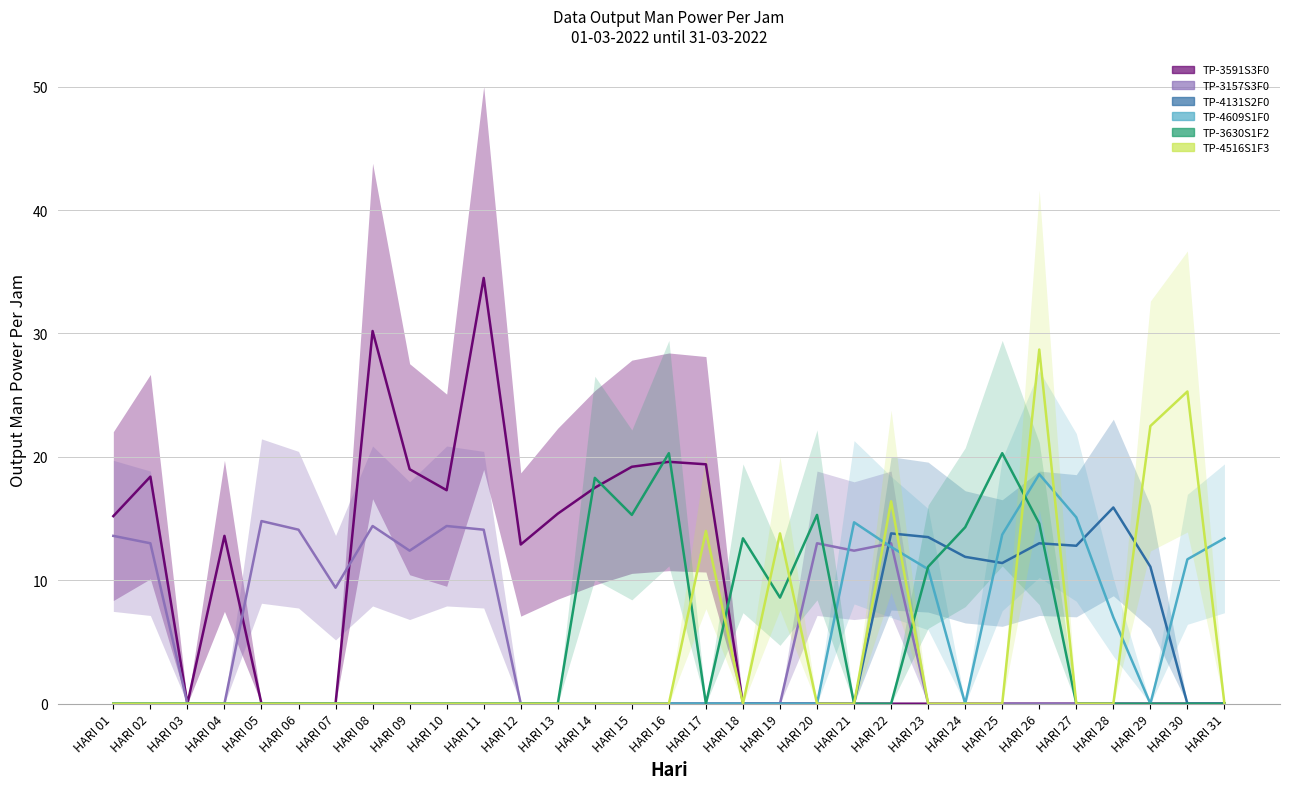

At how many categories does at least one series exceed 15?

19